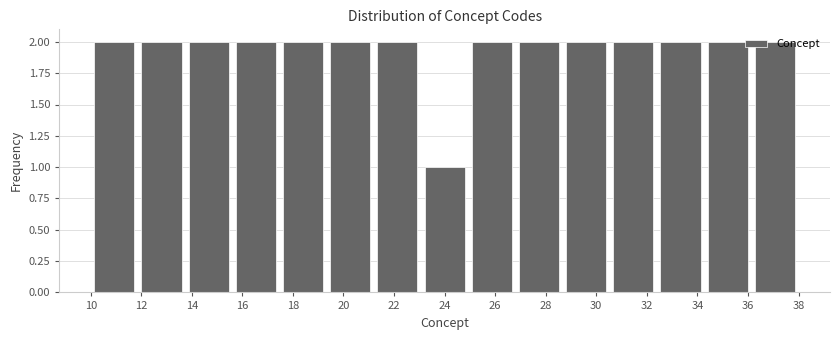

Reading left to right, list every bar in this chart as the range it spans on the x-axis followed by its height. Neither the bar edges nor the heights are printed on the chart, so give them approximately, as read against the axes.

10.0 to 11.8: 2
11.8 to 13.8: 2
13.8 to 15.6: 2
15.6 to 17.4: 2
17.4 to 19.4: 2
19.4 to 21.2: 2
21.2 to 23.0: 2
23.0 to 25.0: 1
25.0 to 26.8: 2
26.8 to 28.6: 2
28.6 to 30.6: 2
30.6 to 32.4: 2
32.4 to 34.2: 2
34.2 to 36.2: 2
36.2 to 38.0: 2